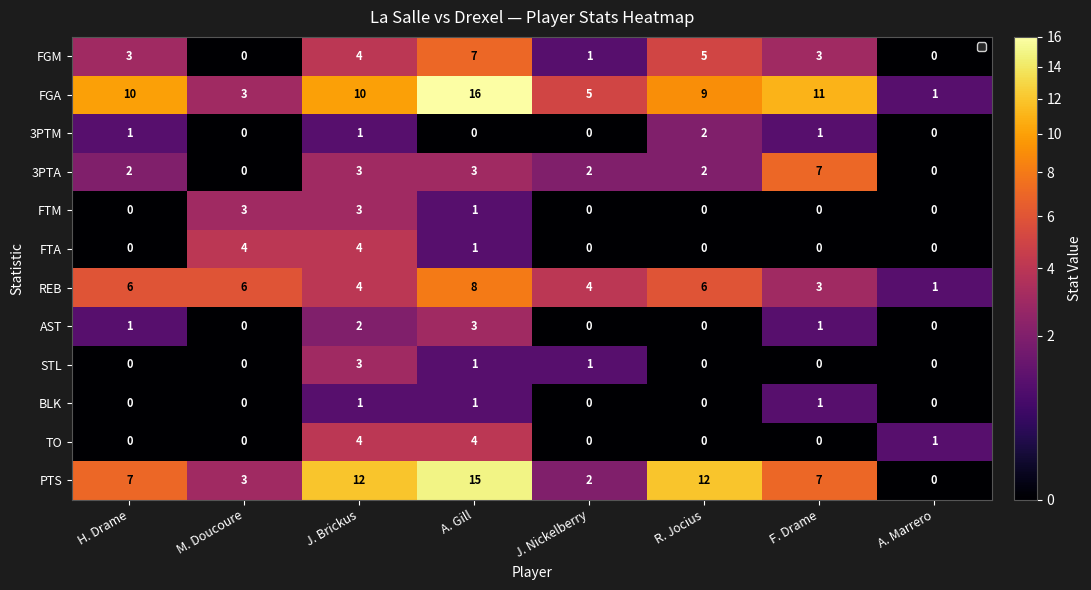

At which label does PTS reach its minimum?

A. Marrero